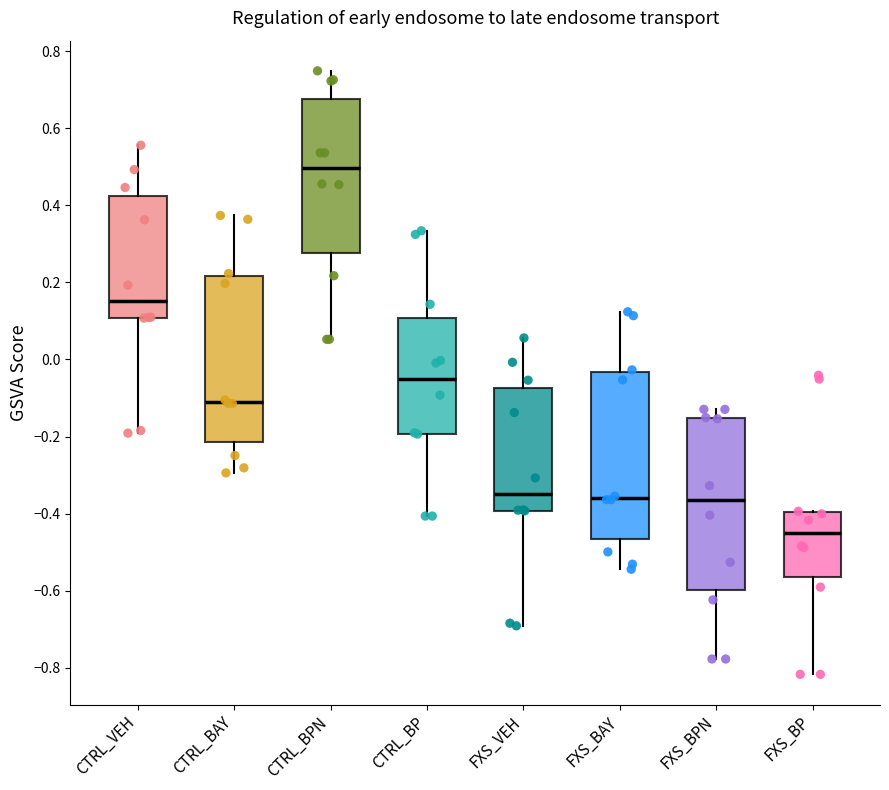

Reading left to right, transcribe this box plot: for each box, give where its median line is, the range the box spans, and where its two whiskers end, as read against the y-axis. The values are not printed on the chart, so give them approximately, as read against the axis.

CTRL_VEH: median 0.16, box 0.10 to 0.42, whiskers -0.20 to 0.56
CTRL_BAY: median -0.10, box -0.22 to 0.22, whiskers -0.30 to 0.38
CTRL_BPN: median 0.50, box 0.28 to 0.68, whiskers 0.06 to 0.74
CTRL_BP: median -0.06, box -0.20 to 0.10, whiskers -0.40 to 0.34
FXS_VEH: median -0.34, box -0.40 to -0.08, whiskers -0.70 to 0.06
FXS_BAY: median -0.36, box -0.46 to -0.04, whiskers -0.54 to 0.12
FXS_BPN: median -0.36, box -0.60 to -0.16, whiskers -0.78 to -0.12
FXS_BP: median -0.46, box -0.56 to -0.40, whiskers -0.82 to -0.40